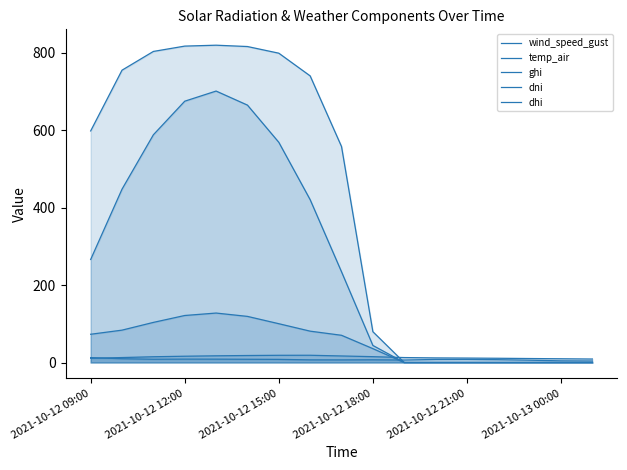

How many lines are shown in the chart?

5